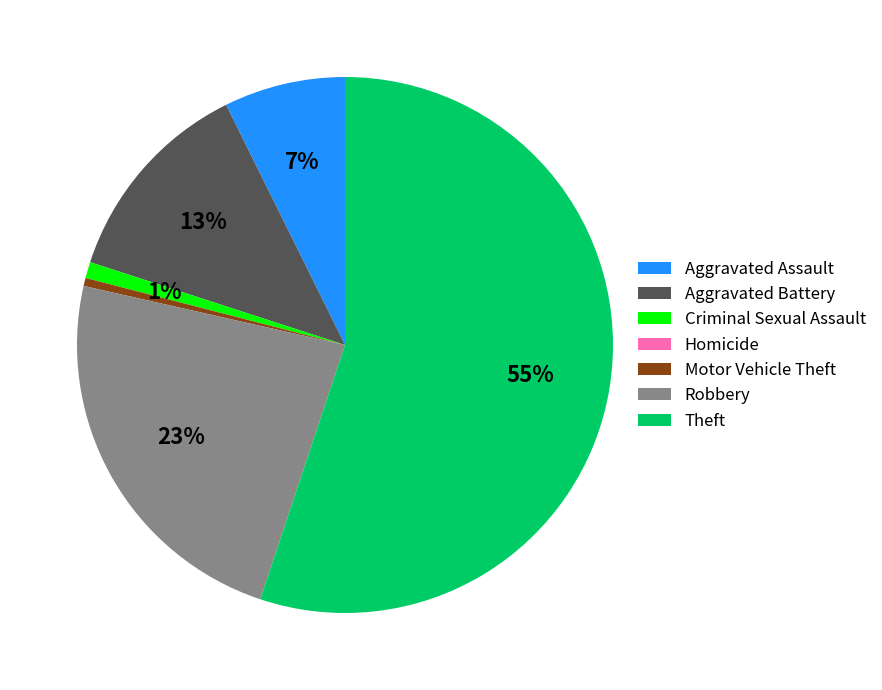

To the nearest percent, what is the average slice percentage?

14%